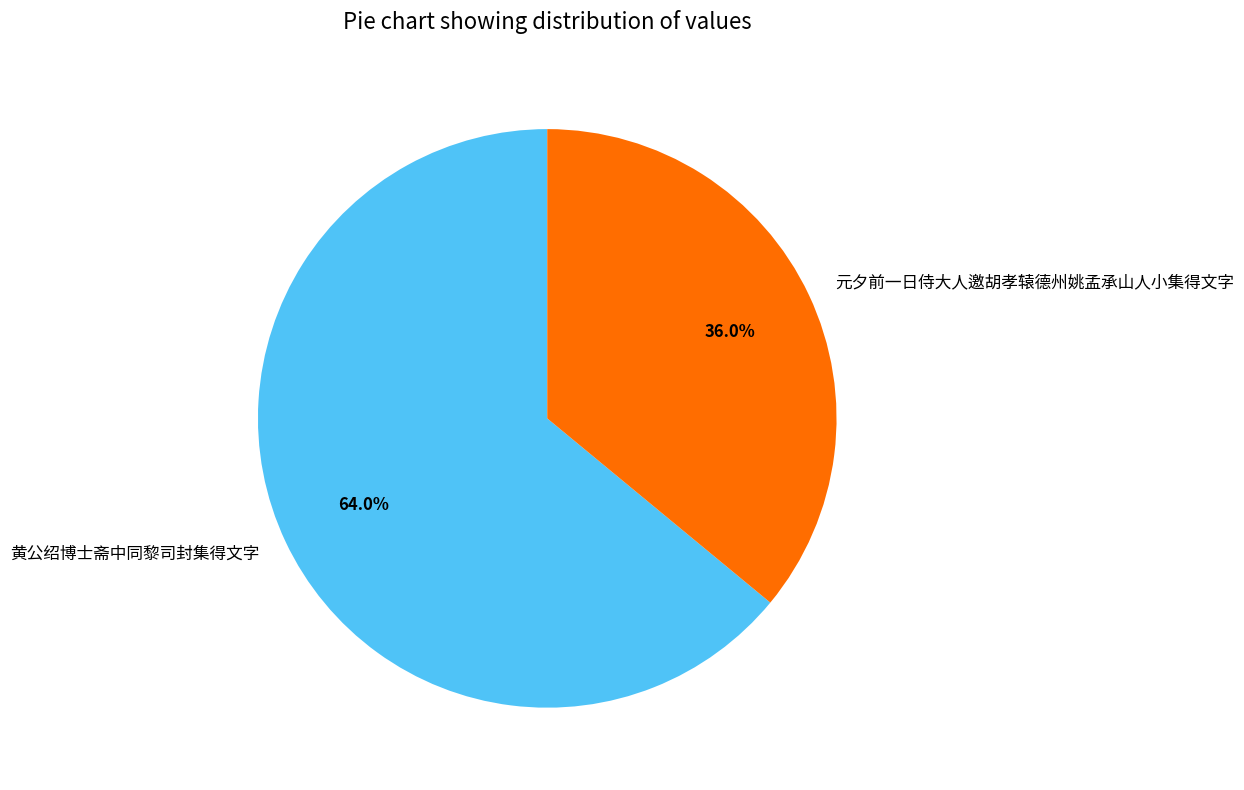

Is it true that 元夕前一日侍大人邀胡孝辕德州姚孟承山人小集得文字 is 51% of the pie?

False